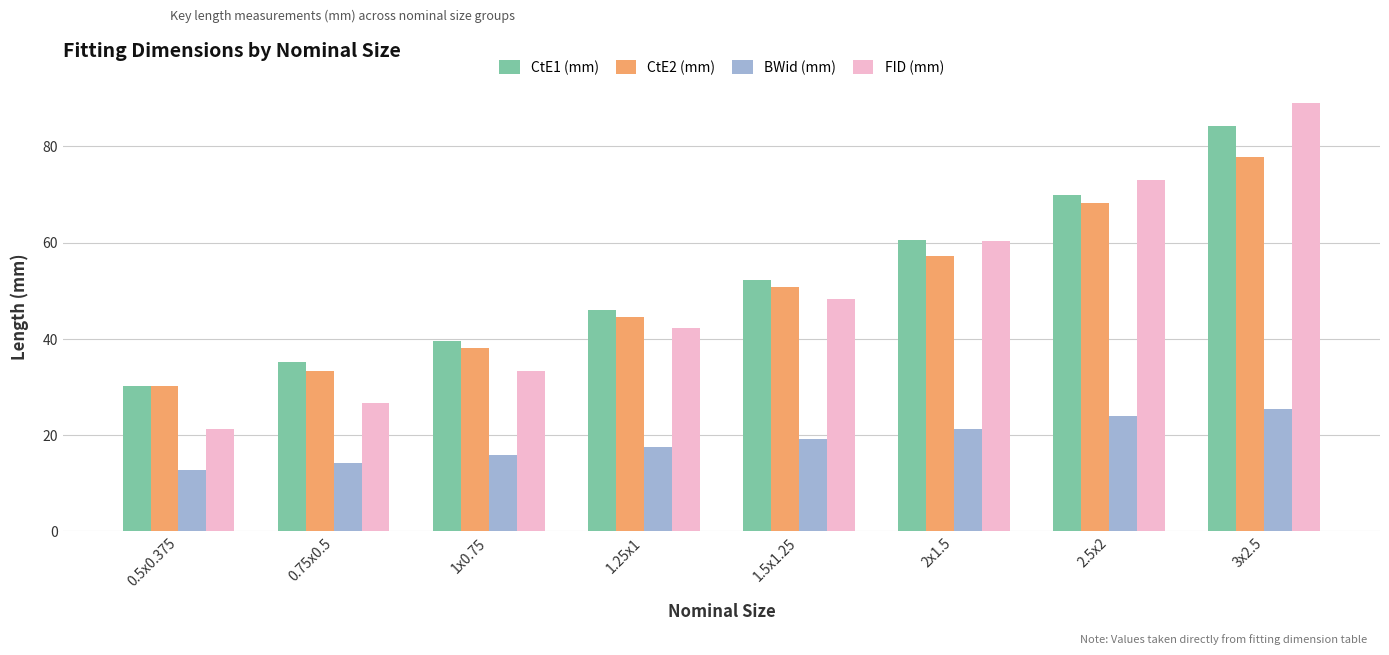

Which series changed the most between 1.5x1.25 and 3x2.5?

FID (mm)